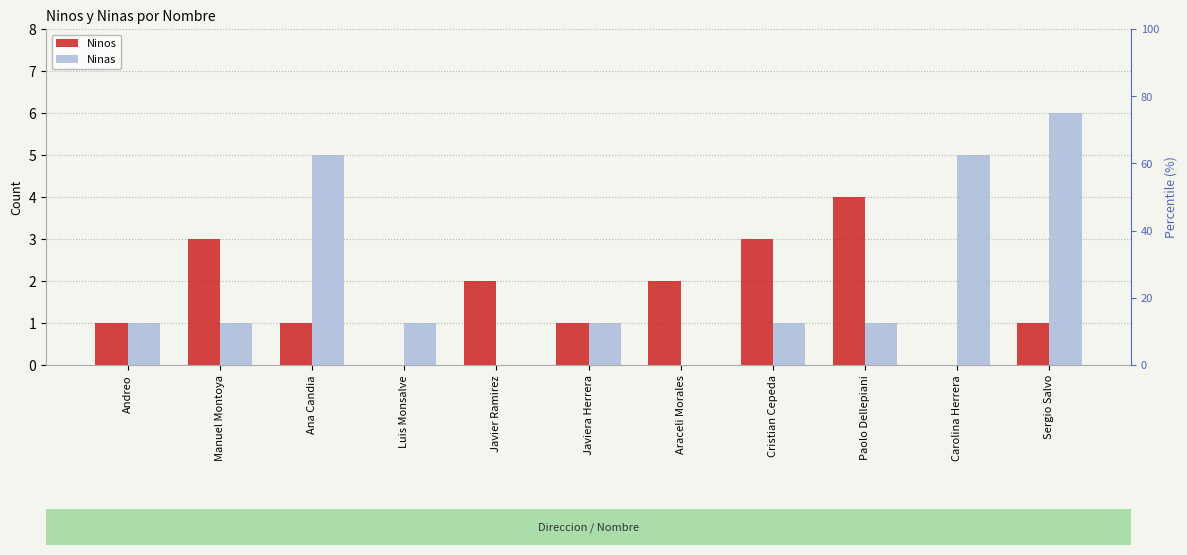

What position from the left is Ana Candia?

3